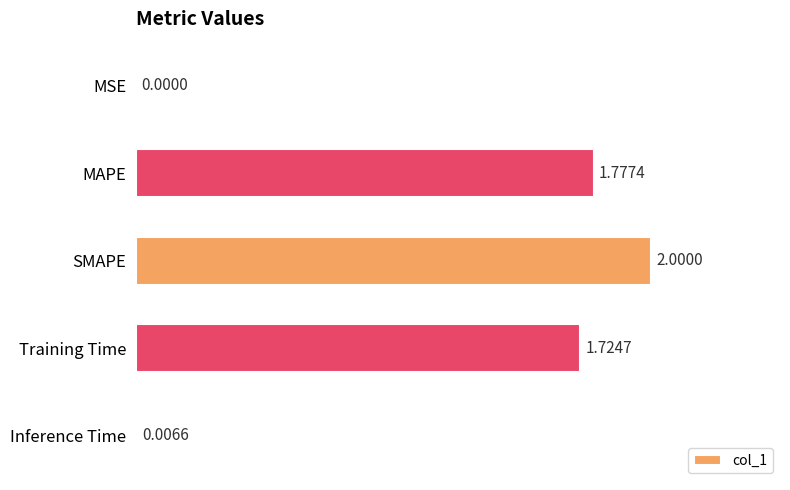

Between MSE and Inference Time, which is larger?

Inference Time